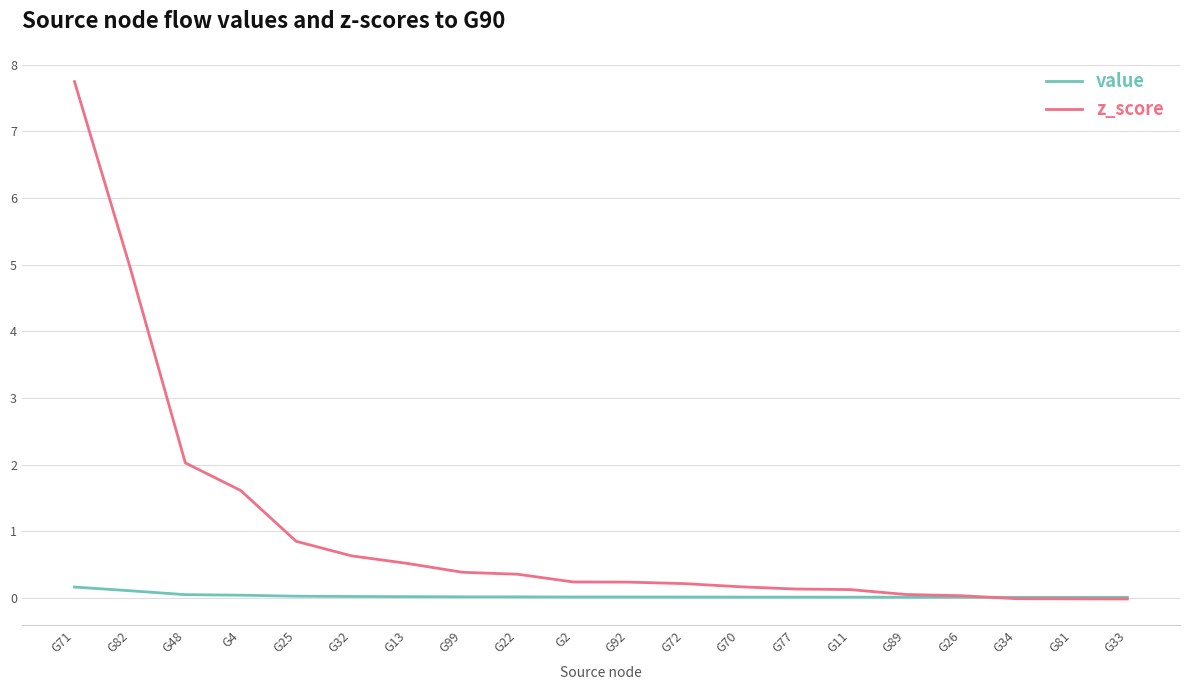

Which series has the largest range (max minus min)?

z_score